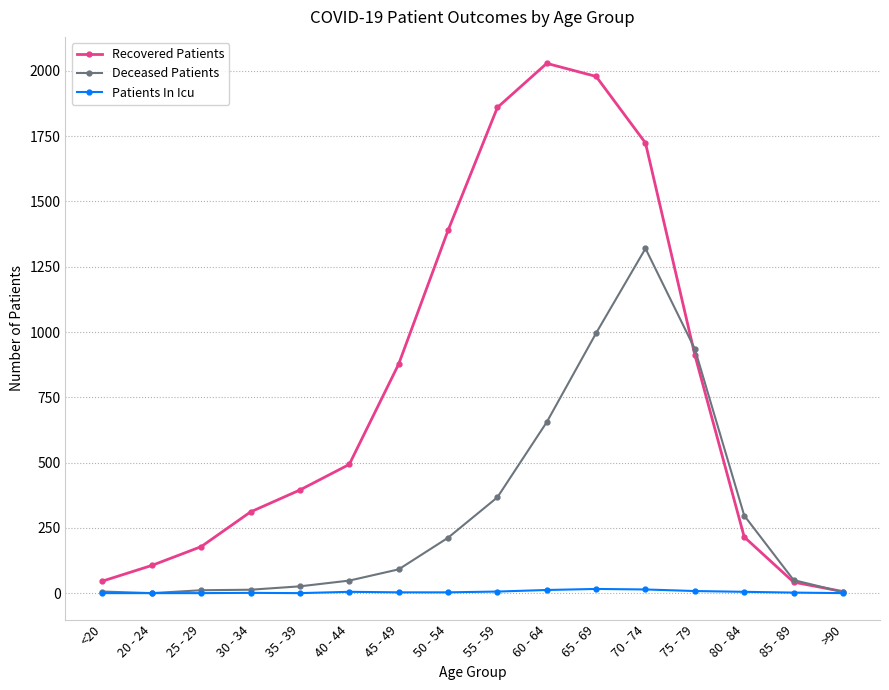

What value does the Recovered Patients series have at 30 - 34, to the nearest 50?

300